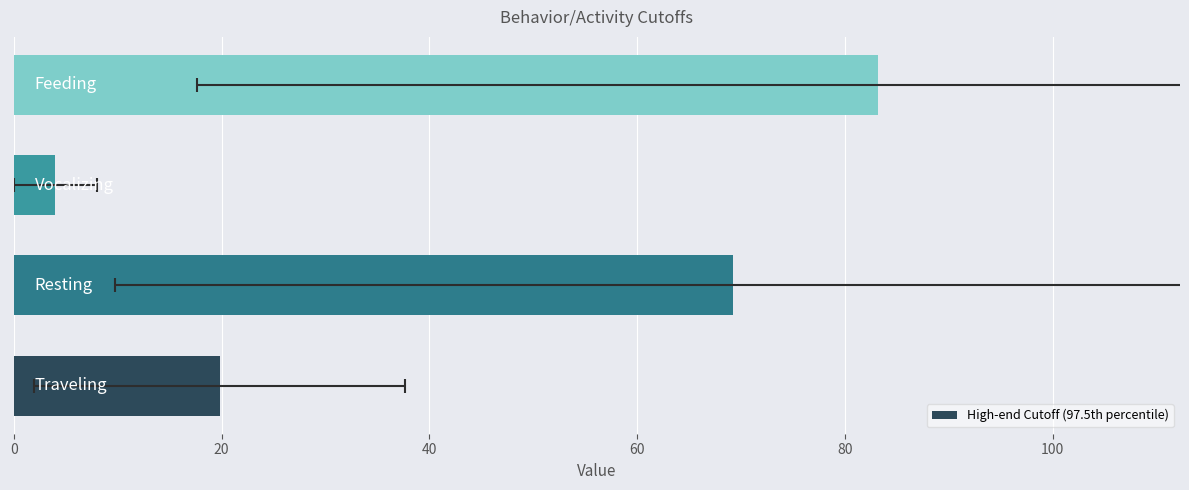

Is it true that the value at 40 is 0.9?

False